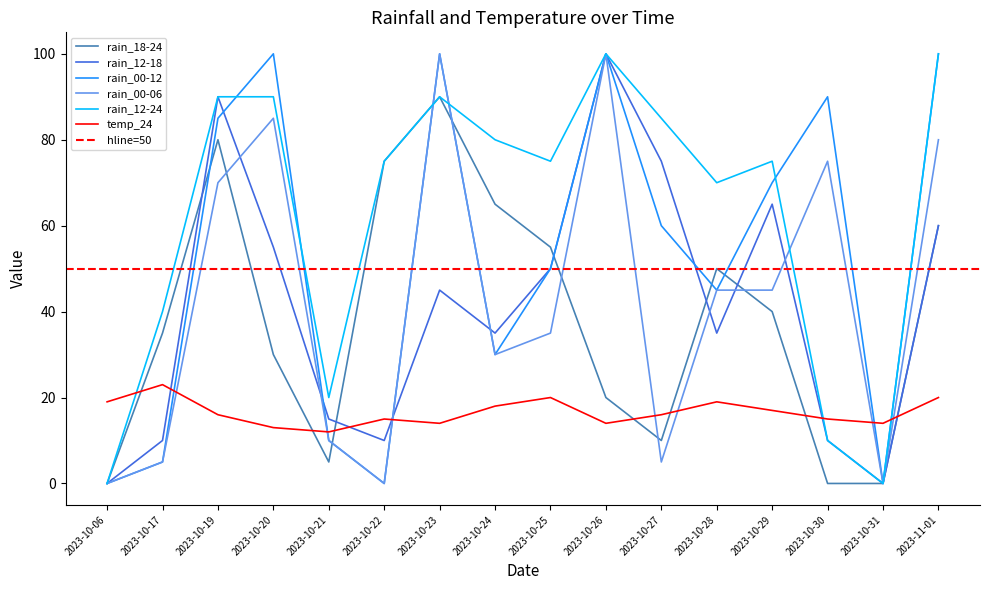

What is the label of the 13th point from the left?

2023-10-29